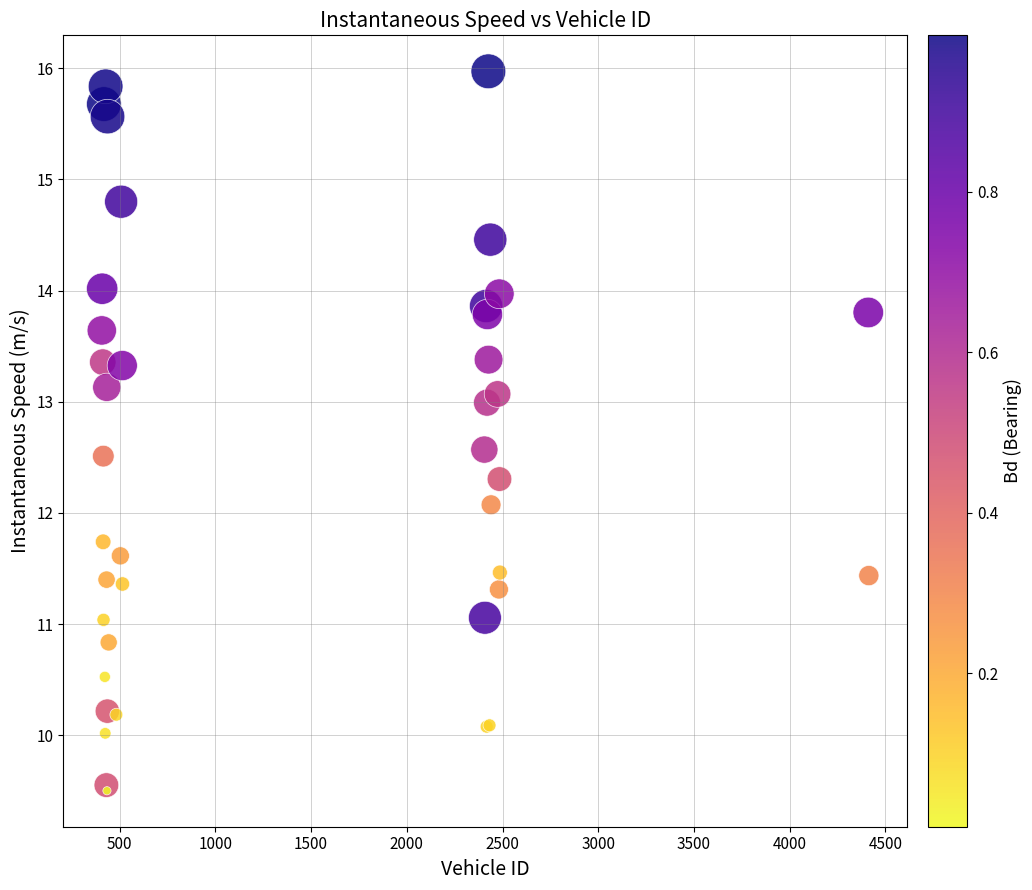

What Y value in the scatter plot is closest to 12?

12.1